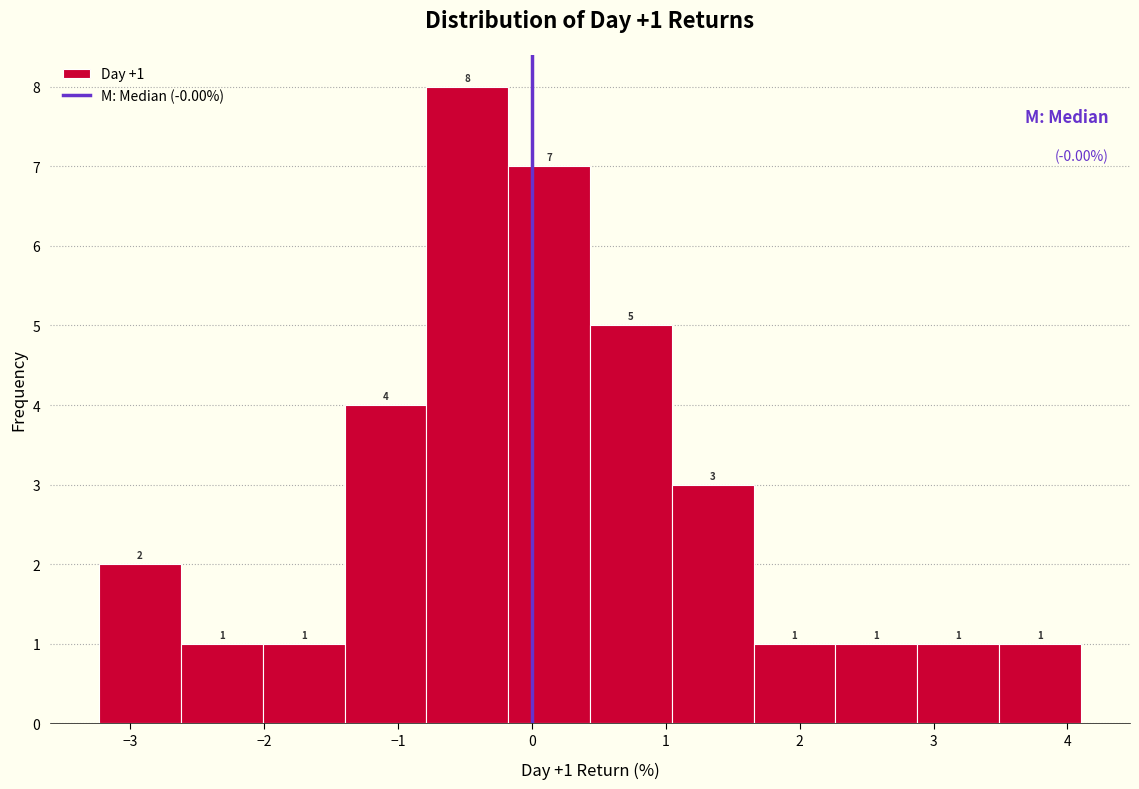

Which range on the x-axis has the tallest bar?

-0.8 to -0.2